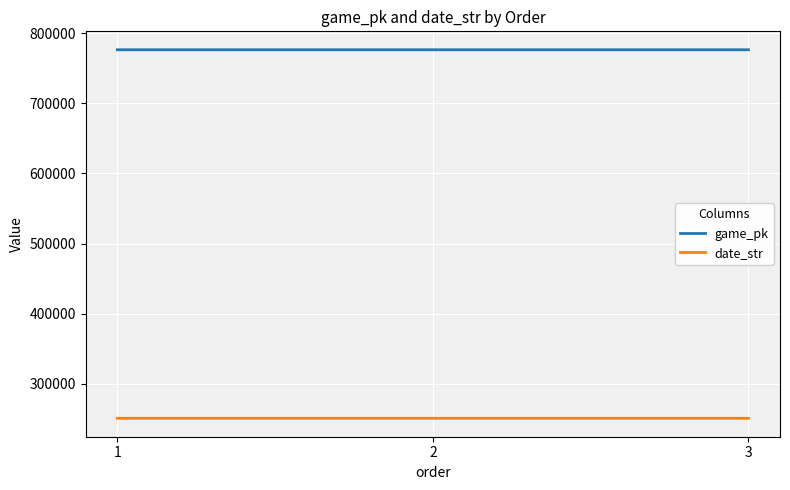

Which series has the largest total across all categories?

game_pk